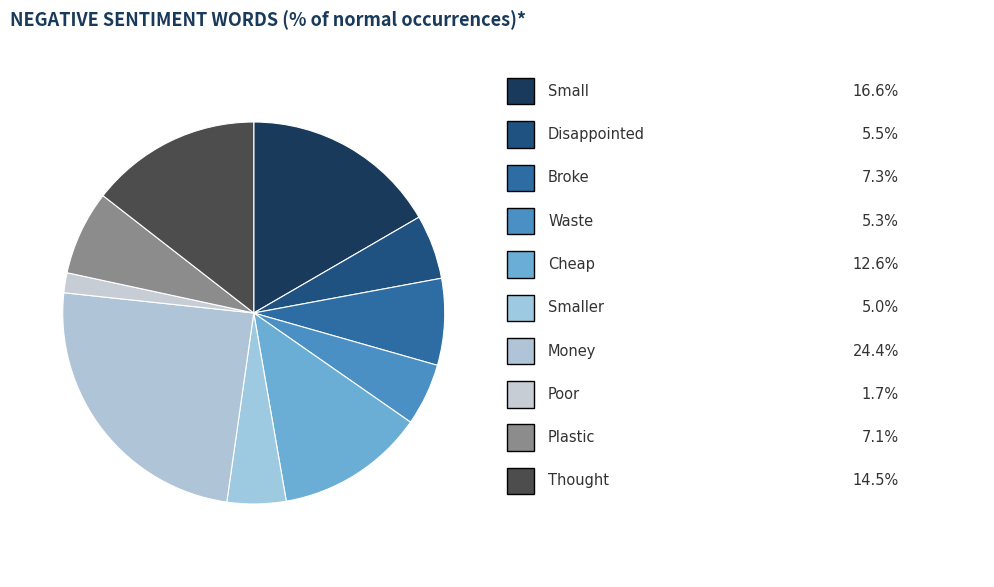

How many segments does this pie chart have?

10